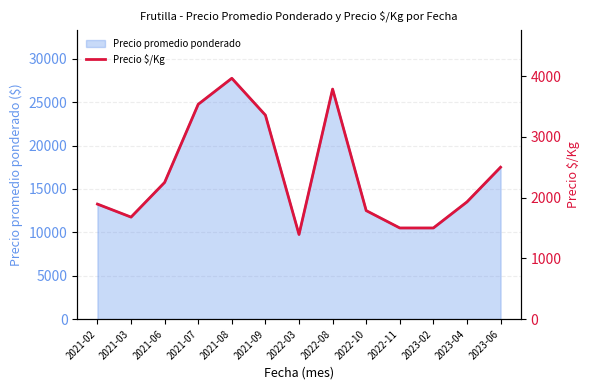

Between 2021-08 and 2021-07, which is larger?

2021-08